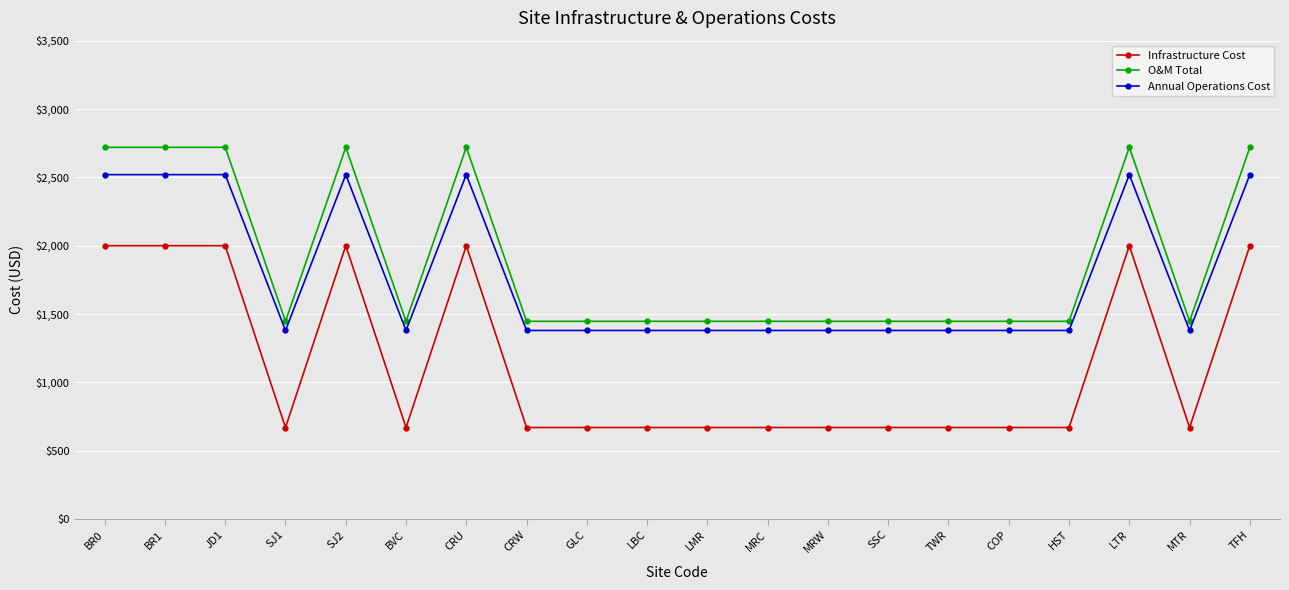

True or false: O&M Total and Infrastructure Cost intersect in this chart.

False